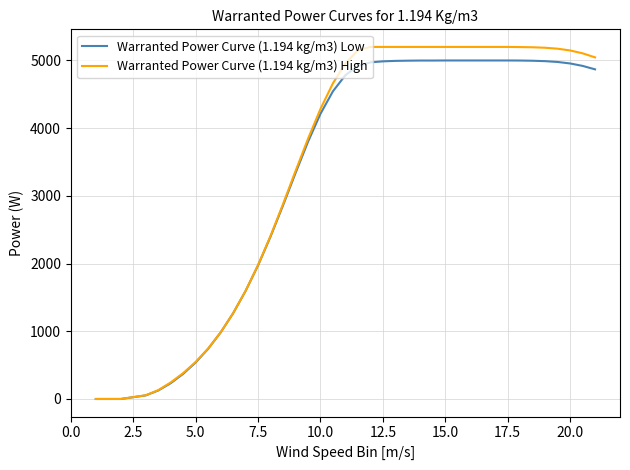

What is the average value of the Warranted Power Curve (1.194 kg/m3) Low series?

3420